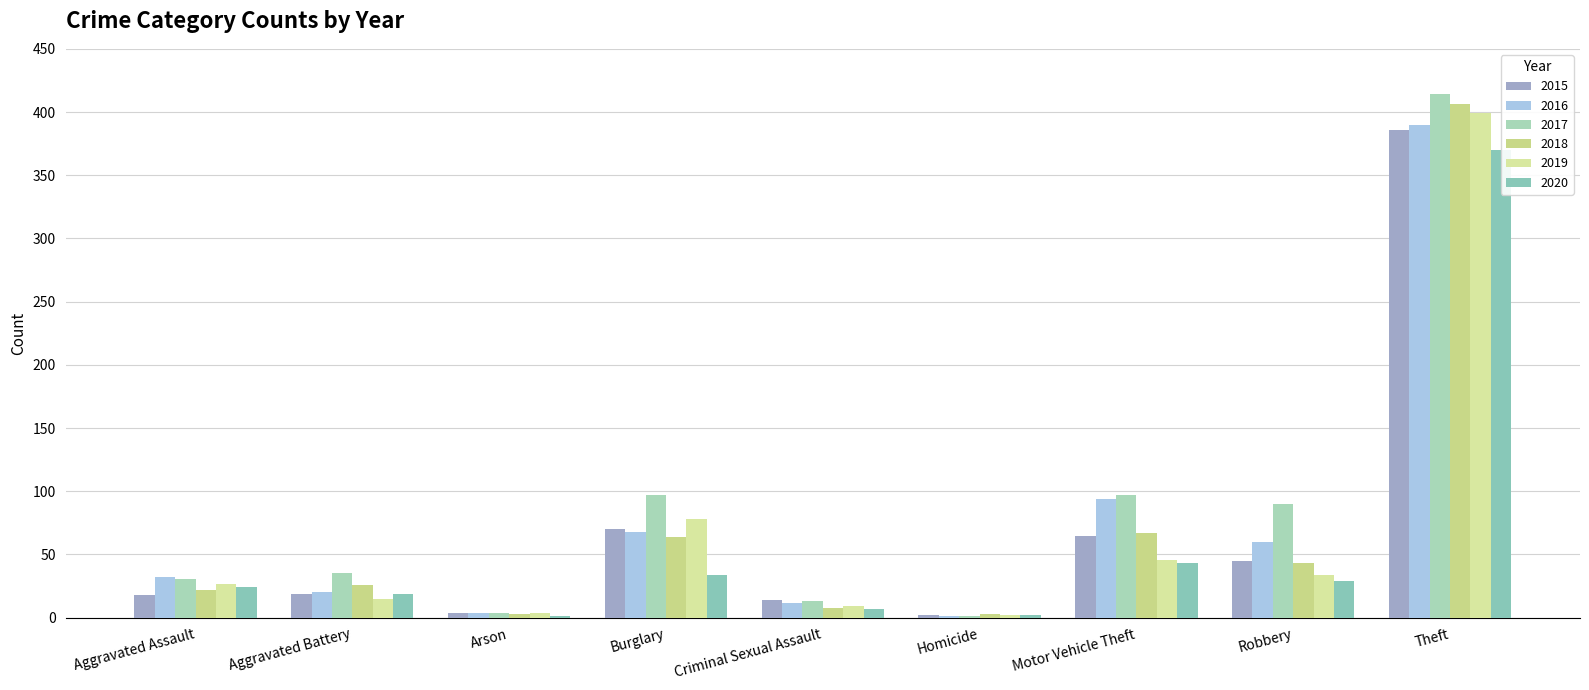

The value of 2020 at Motor Vehicle Theft is 43. True or false?

True